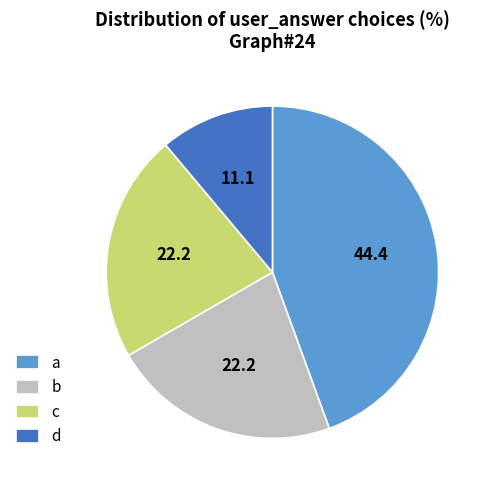

The a slice represents 44% of the pie. True or false?

True